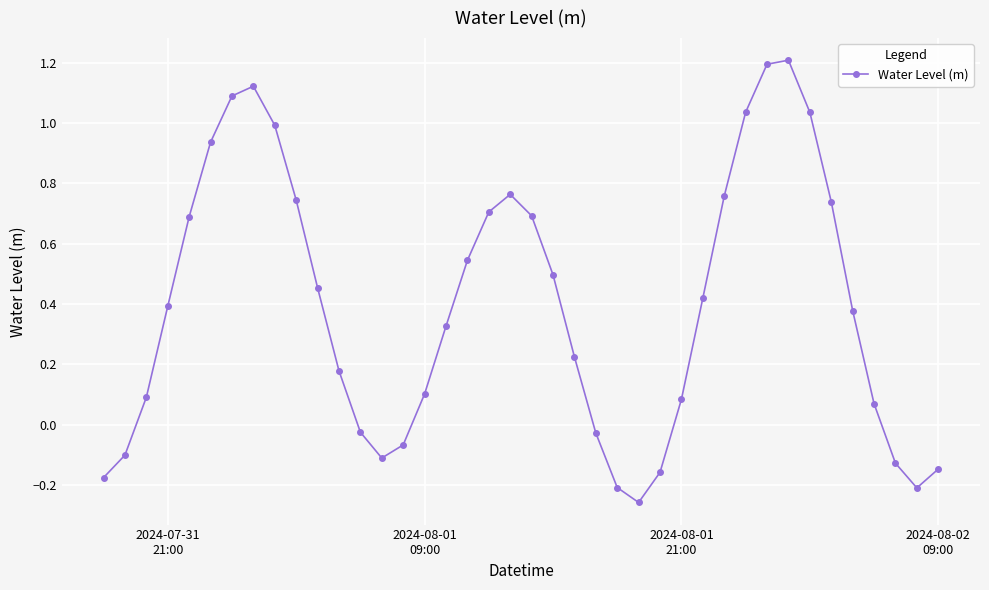

What is the difference between the maximum and minimum values?

1.5